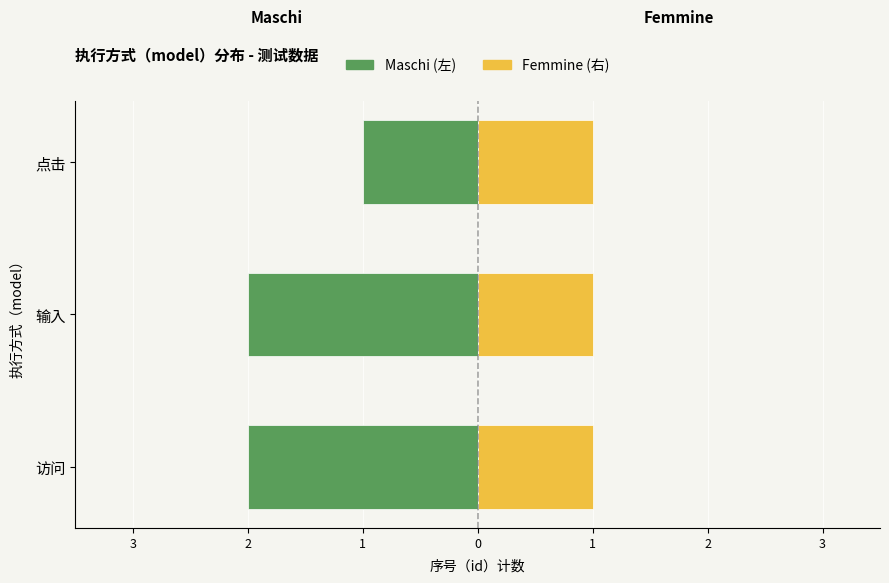

Is the value of Maschi at 2 greater than the value of Femmine at 1?

No